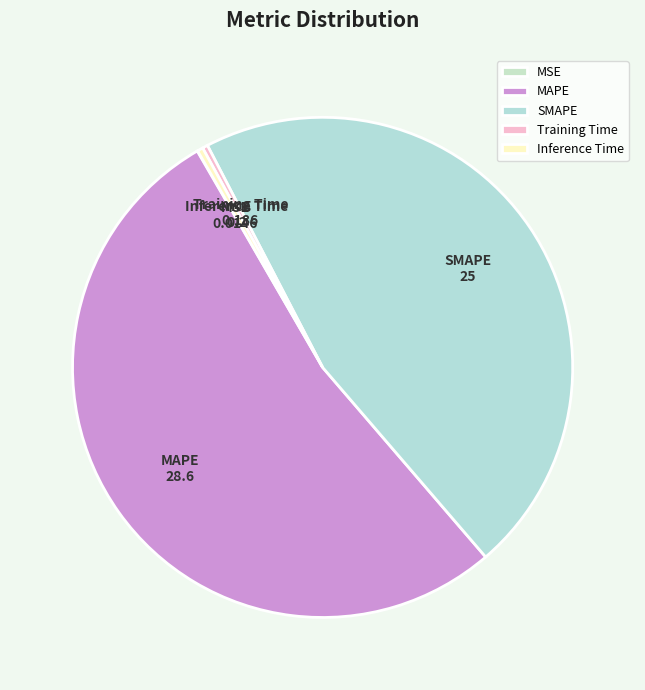

Is it true that Inference Time is 0% of the pie?

True